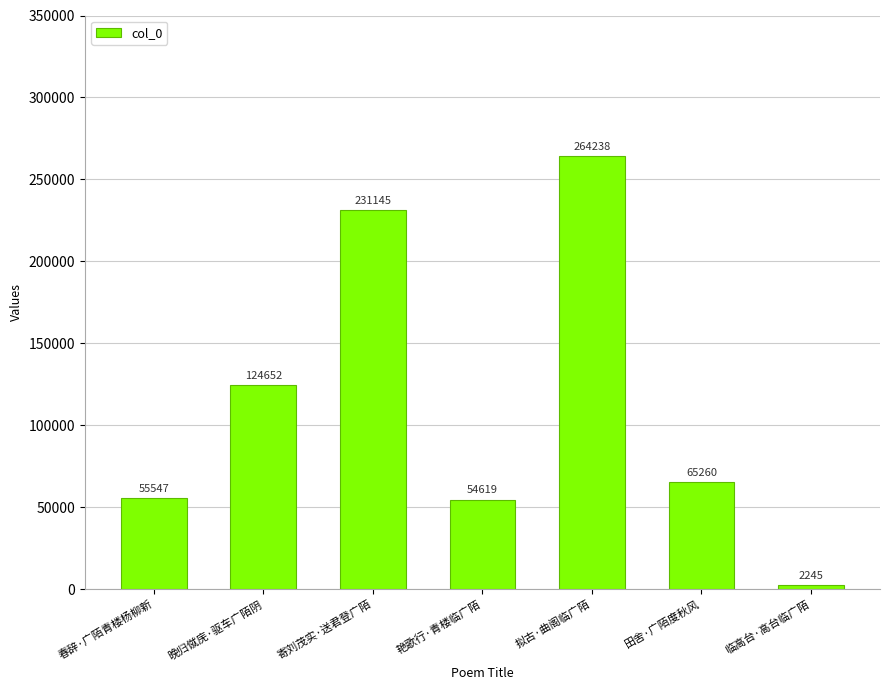

What position from the right is 晚归僦庑·驱车广陌阴?

6